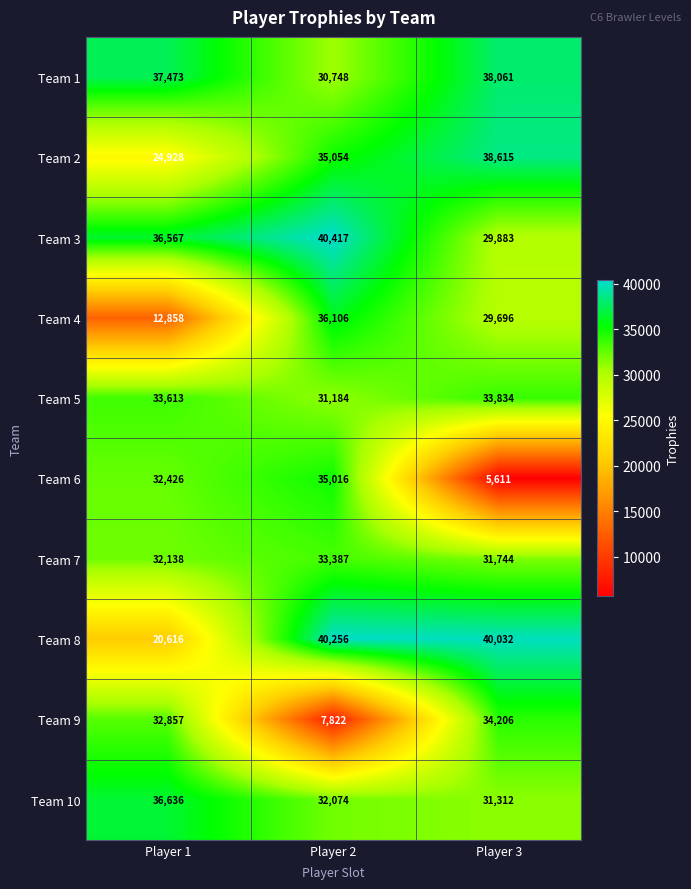

True or false: Team 3 has a value of 9607 at Player 2.

False